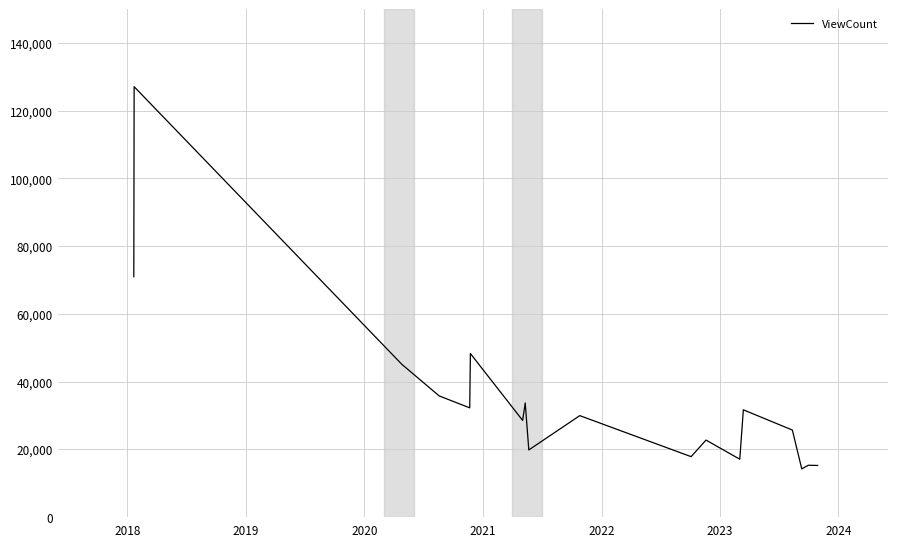

What is the maximum value shown in the chart?

127122